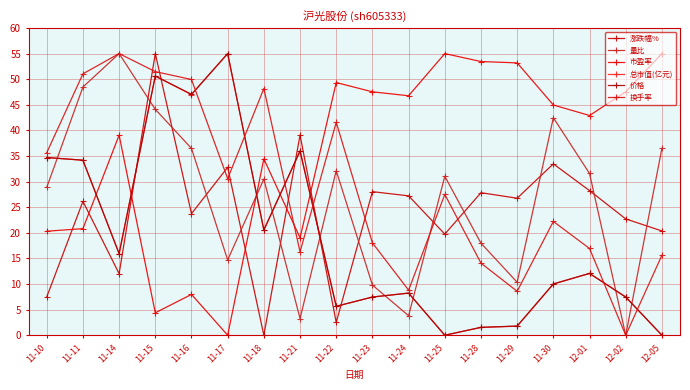

What are all the series names shown in the legend?

涨跌幅%, 量比, 市盈率, 总市值(亿元), 价格, 换手率